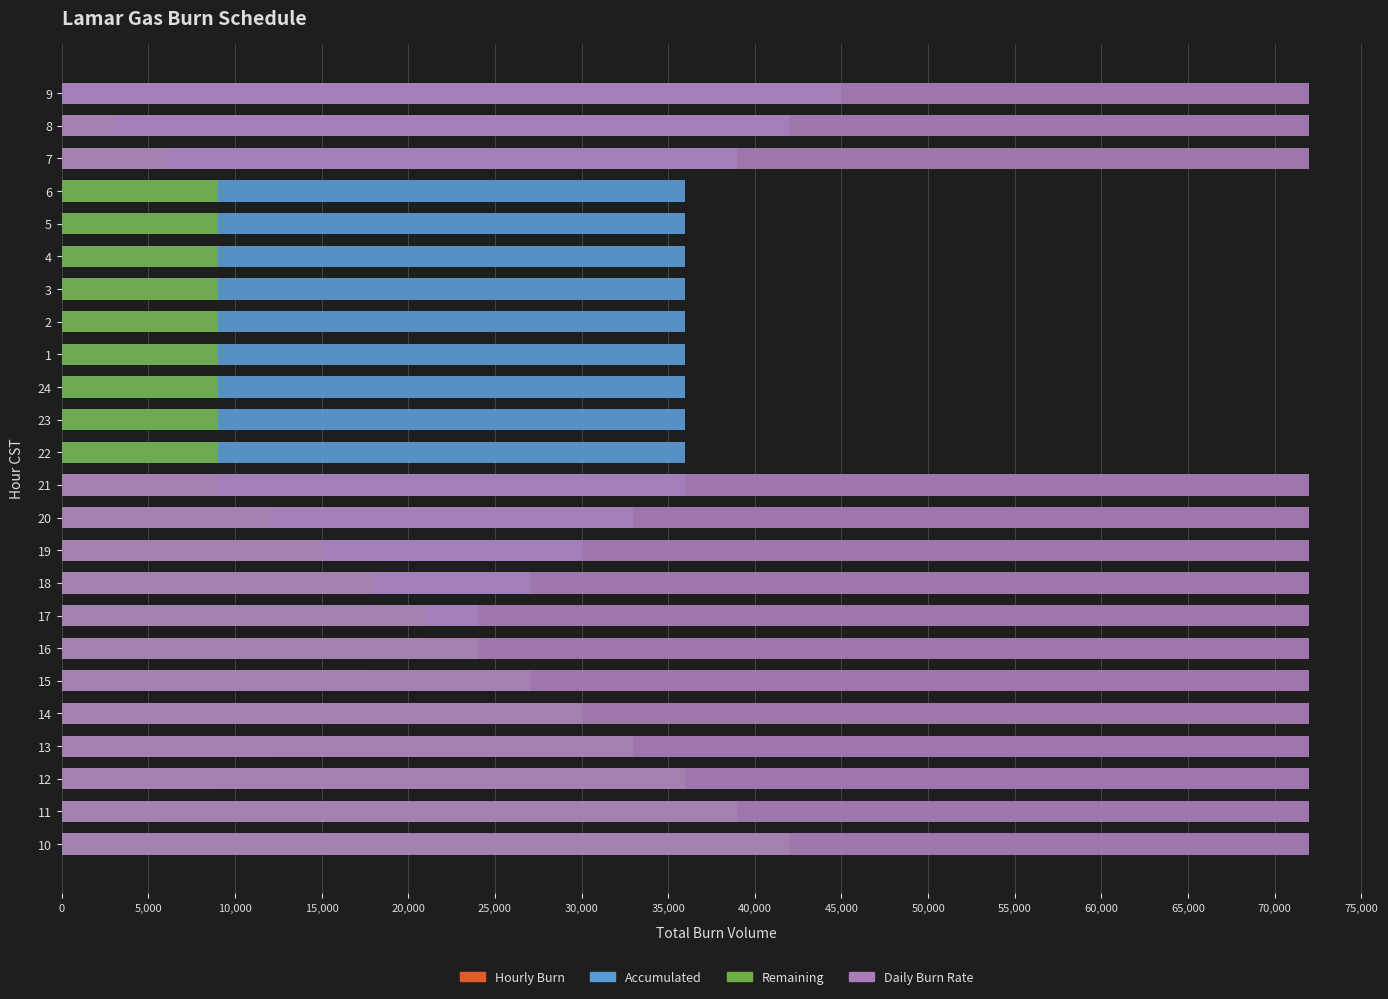

Which category has the highest value in the Accumulated series?

9